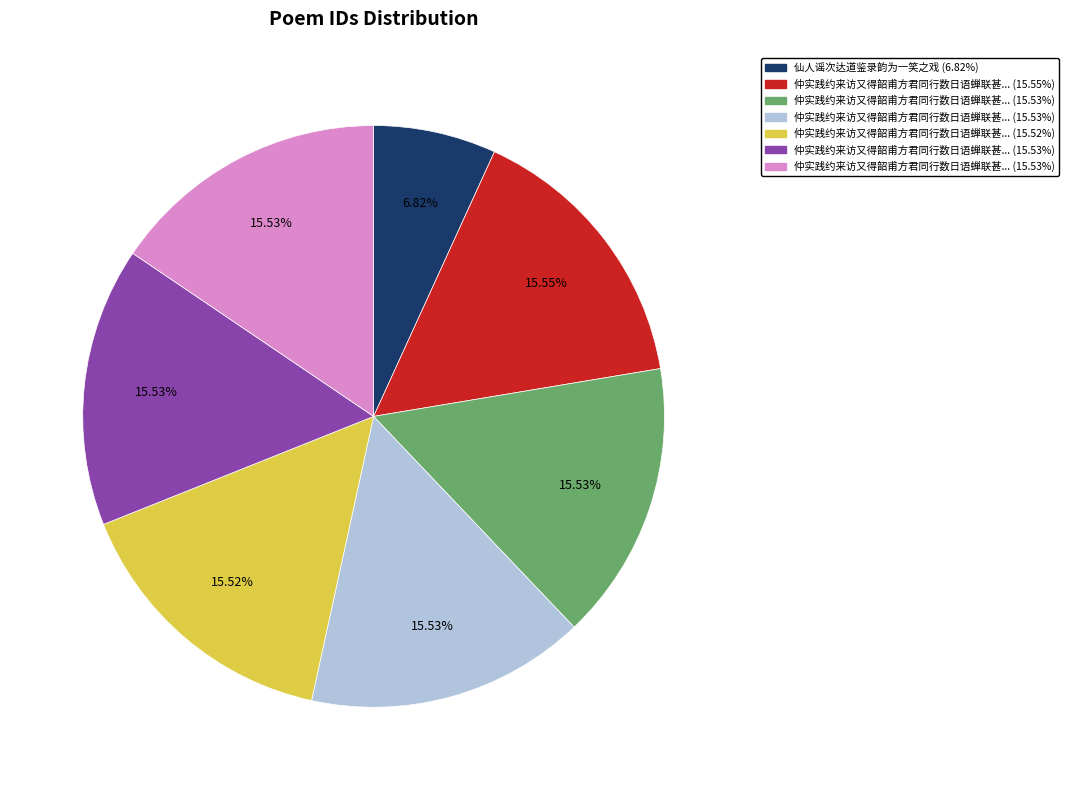

Does any single category account for the majority?

No